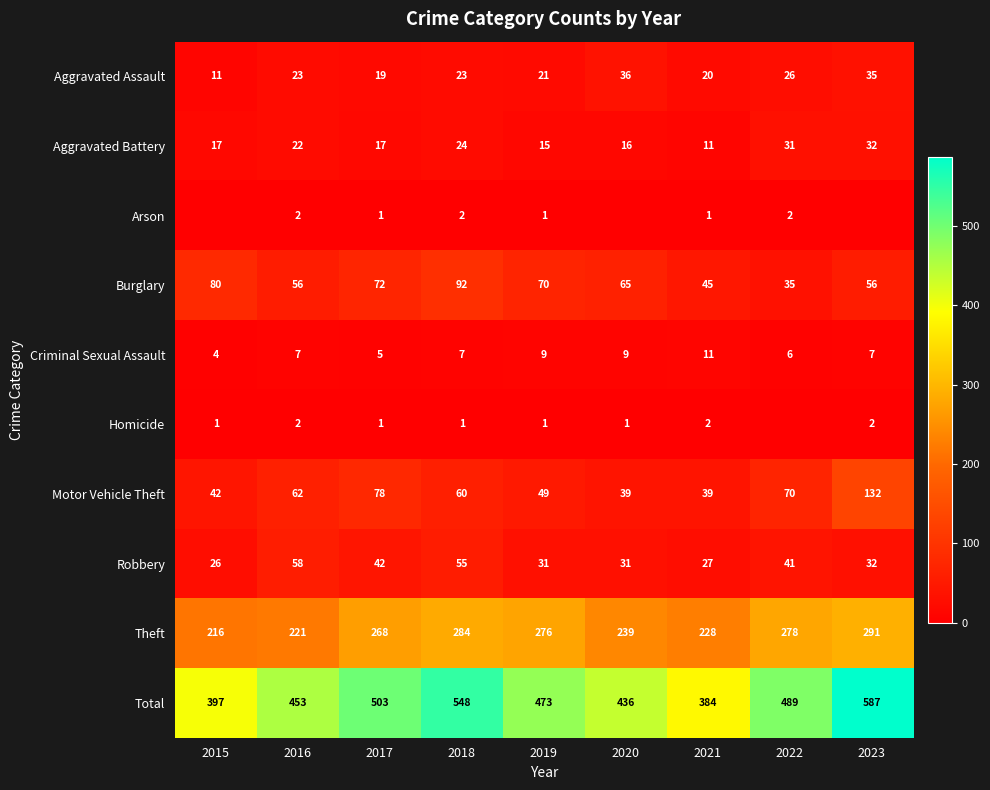

What is the lowest value of the Total series?

384